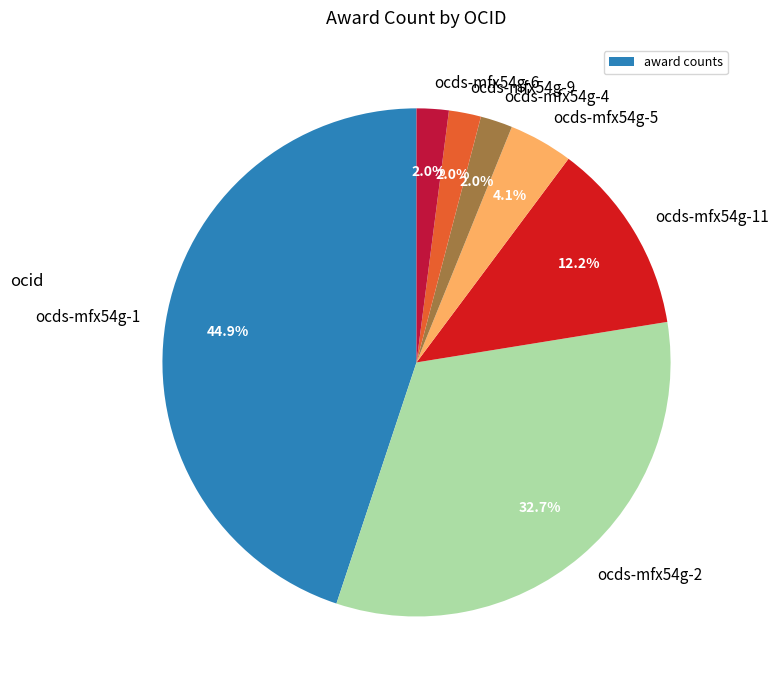

Which category has the biggest portion of the pie?

ocds-mfx54g-1